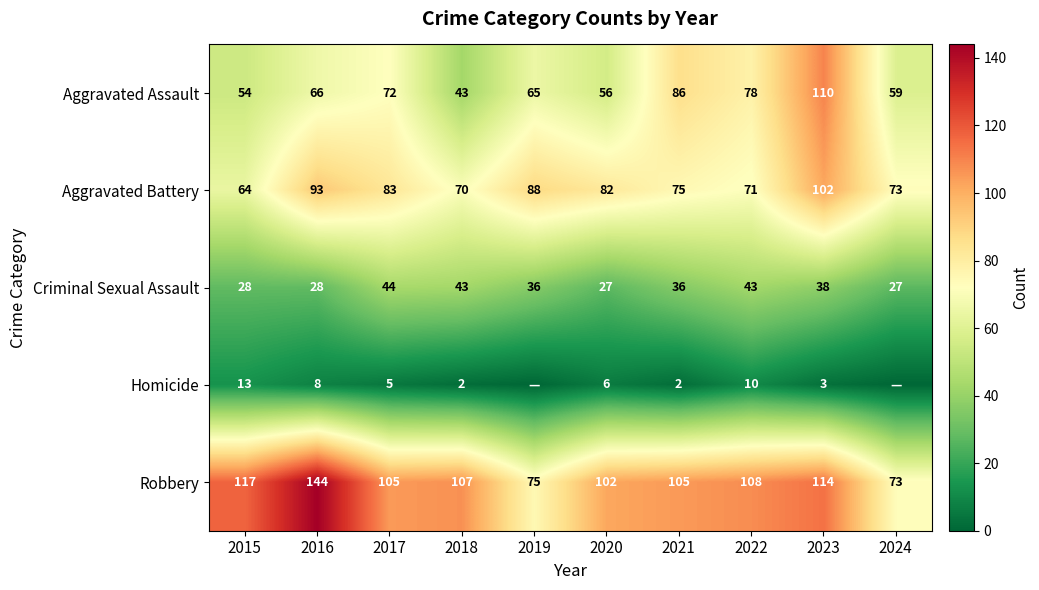

Rank the series at 2021 from highest to lowest value.

Robbery, Aggravated Assault, Aggravated Battery, Criminal Sexual Assault, Homicide